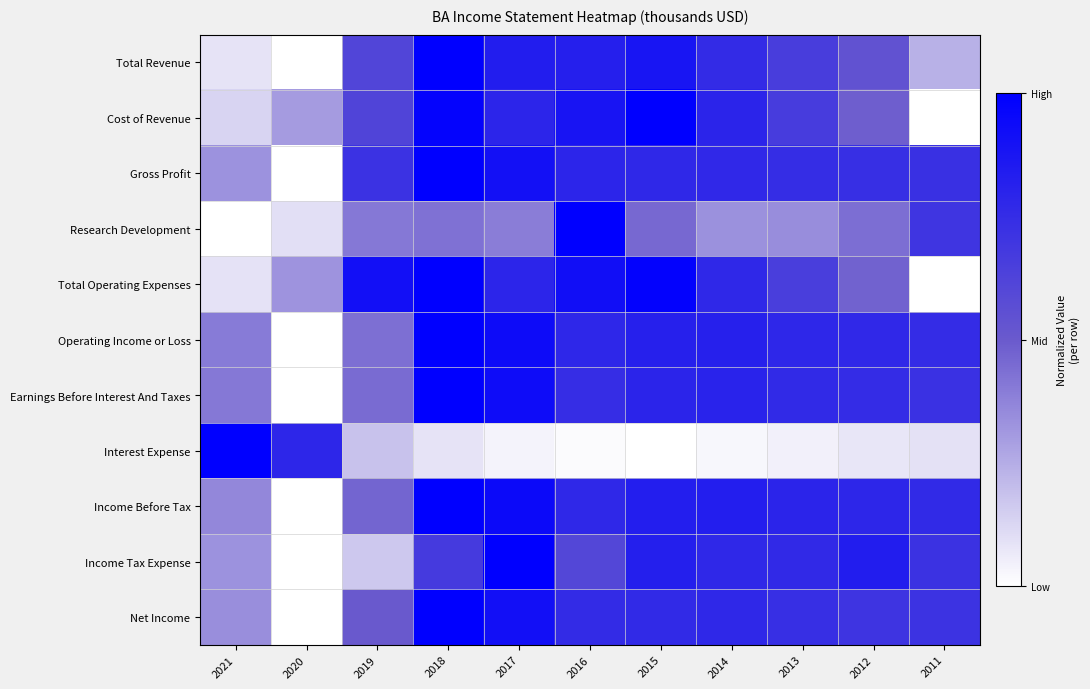

At 2018, list the series in order from largest to smallest.

Total Revenue, Gross Profit, Total Operating Expenses, Operating Income or Loss, Earnings Before Interest And Taxes, Income Before Tax, Net Income, Cost of Revenue, Income Tax Expense, Research Development, Interest Expense